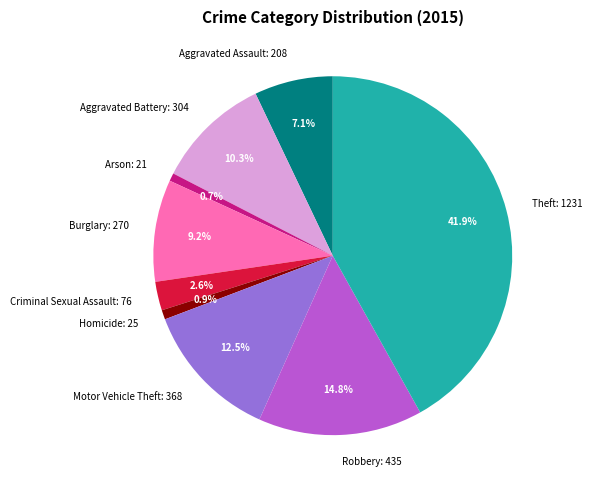

To the nearest percent, what percentage of the pie is Aggravated Battery?

10%